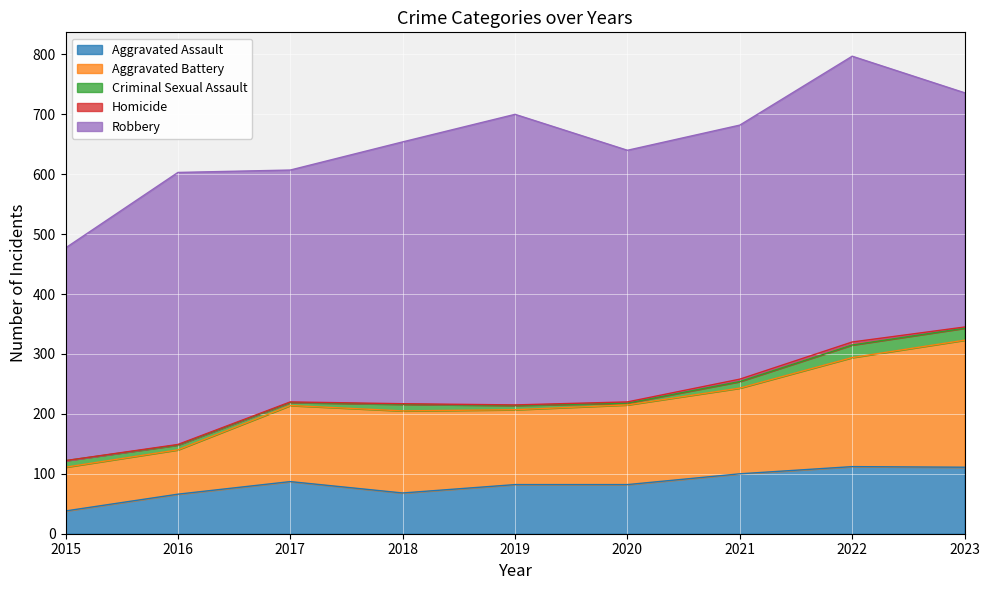

True or false: Robbery and Criminal Sexual Assault cross at least once.

False